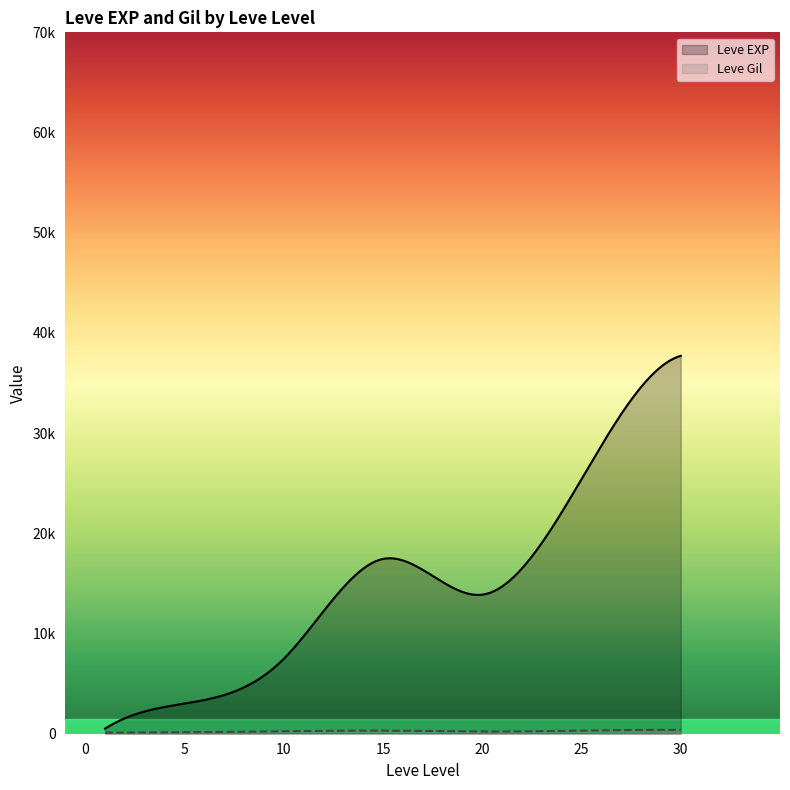

At which category does Leve Gil reach its first local valley?

1